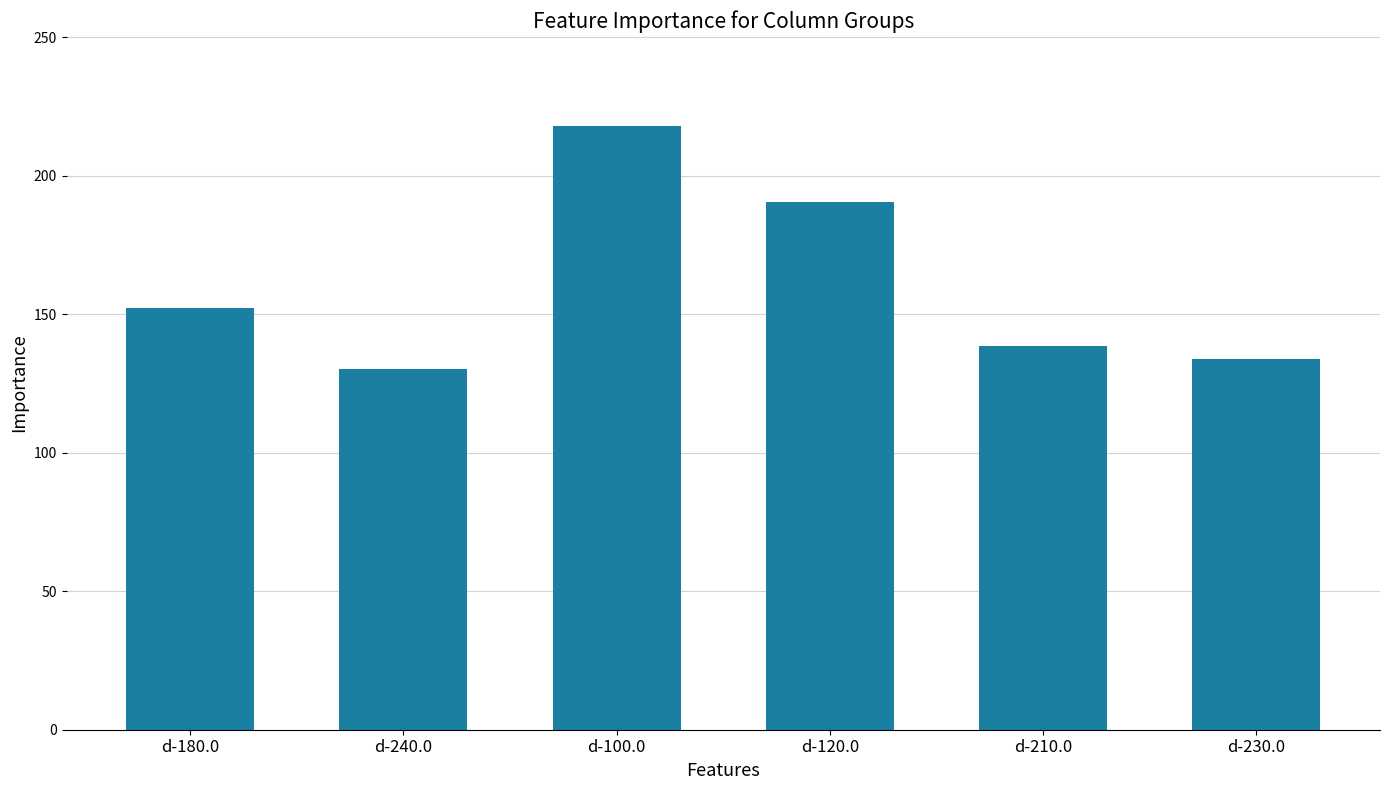

What is the label of the 1st bar from the right?

d-230.0